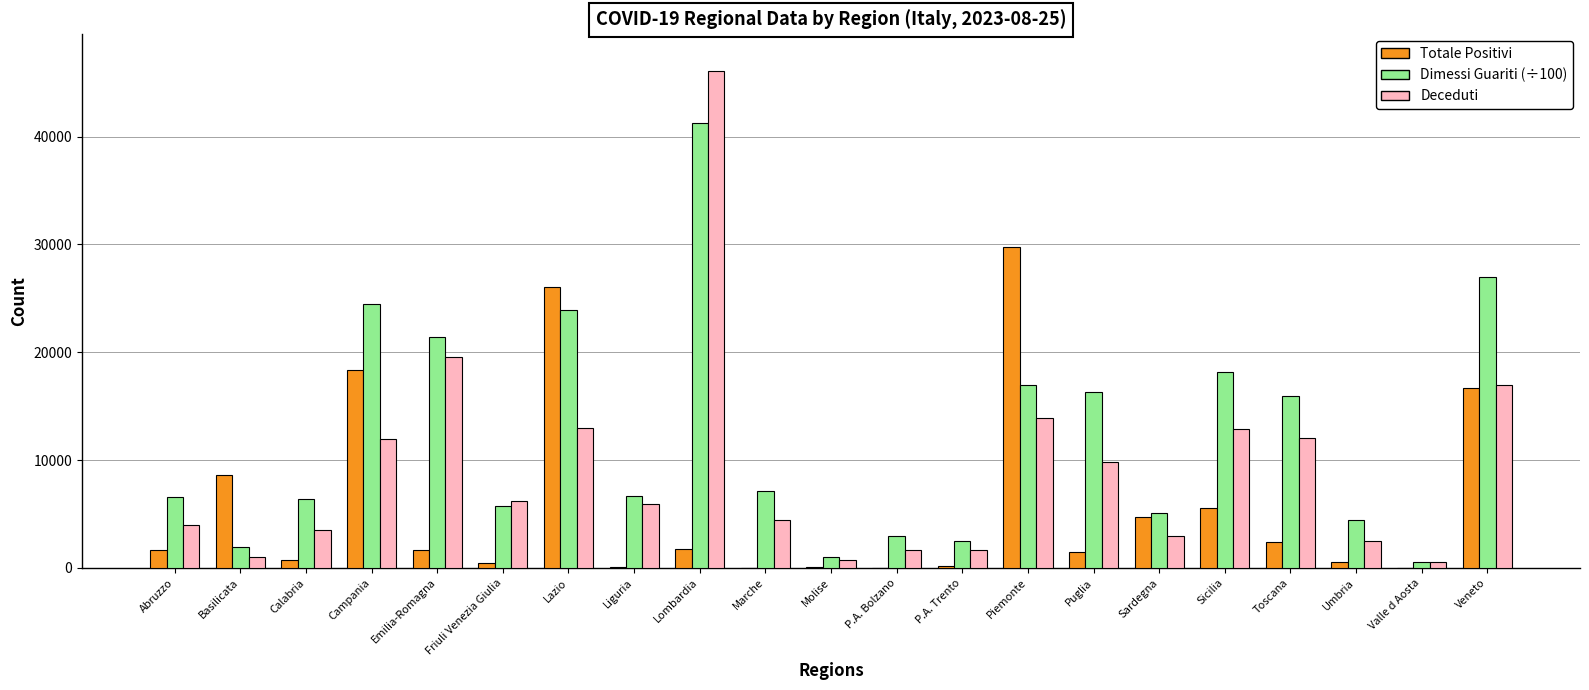

Which series has the widest spread of values?

Deceduti